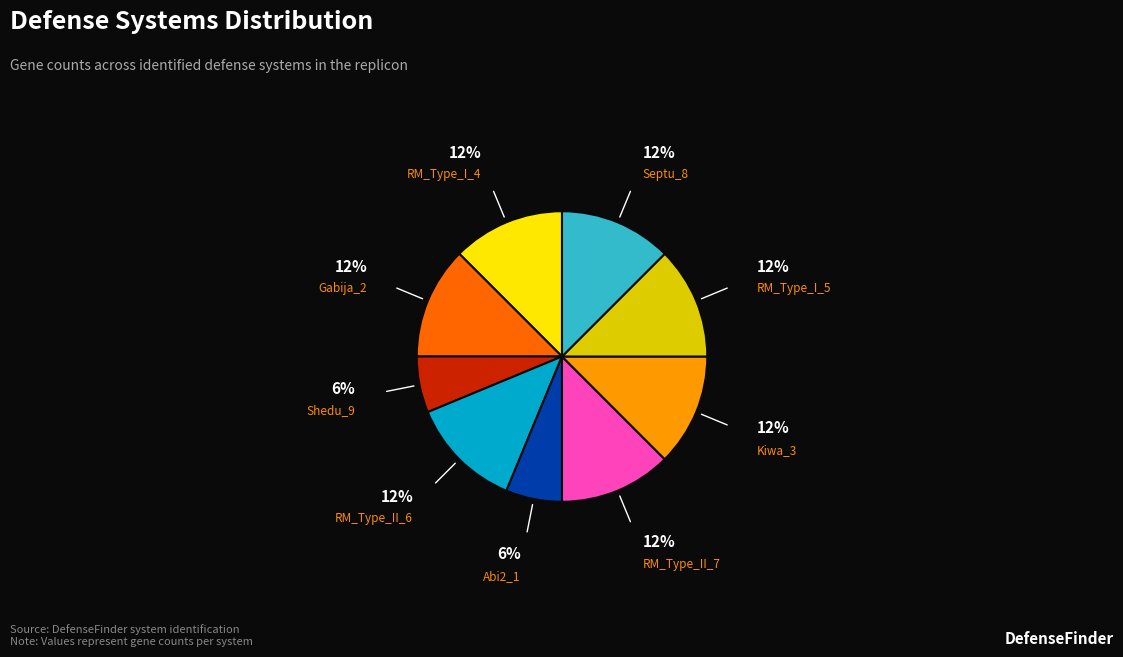

Does any single category account for the majority?

No